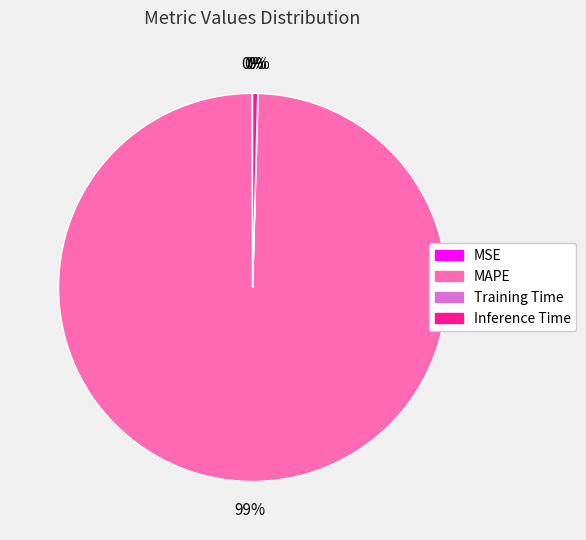

Does any single category account for the majority?

Yes